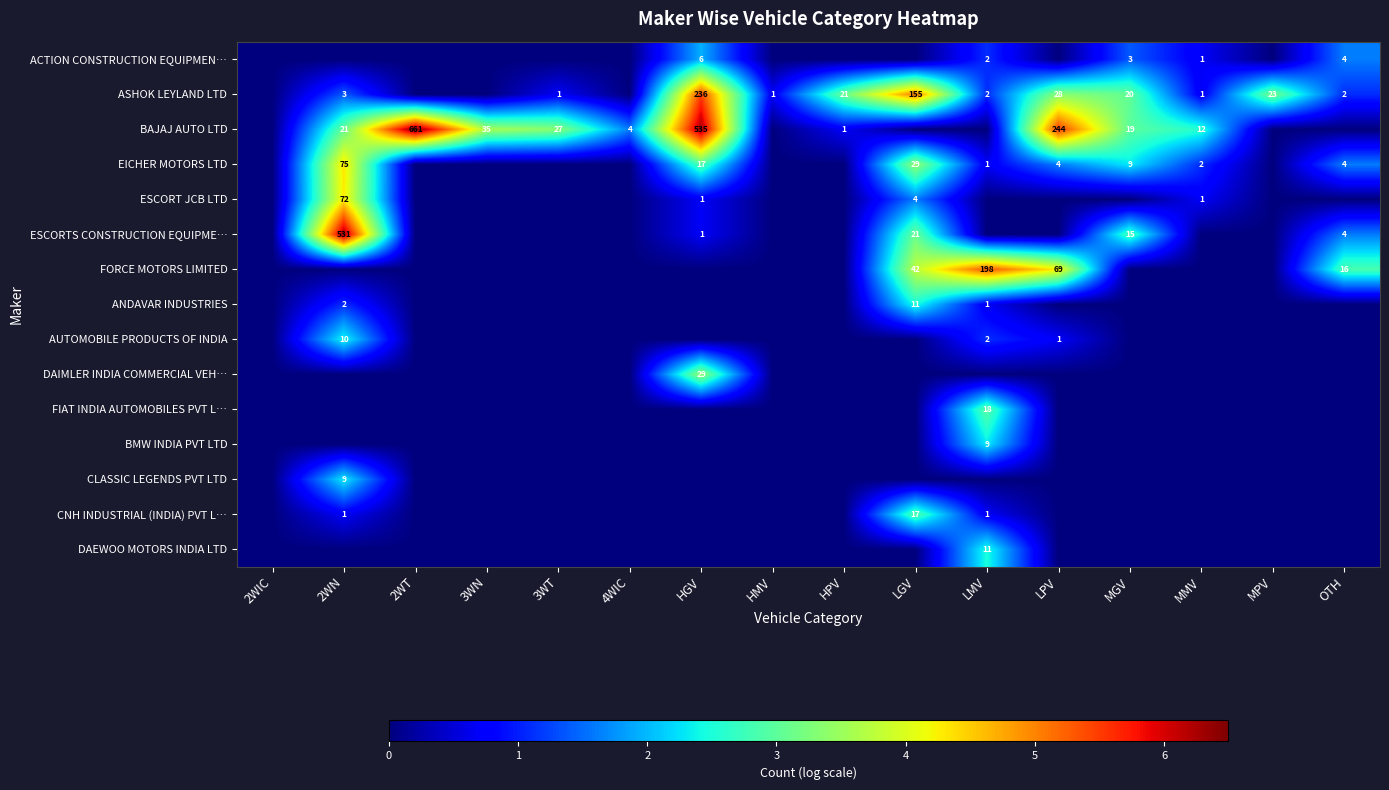

True or false: FORCE MOTORS LIMITED has a value of 74 at LGV.

False